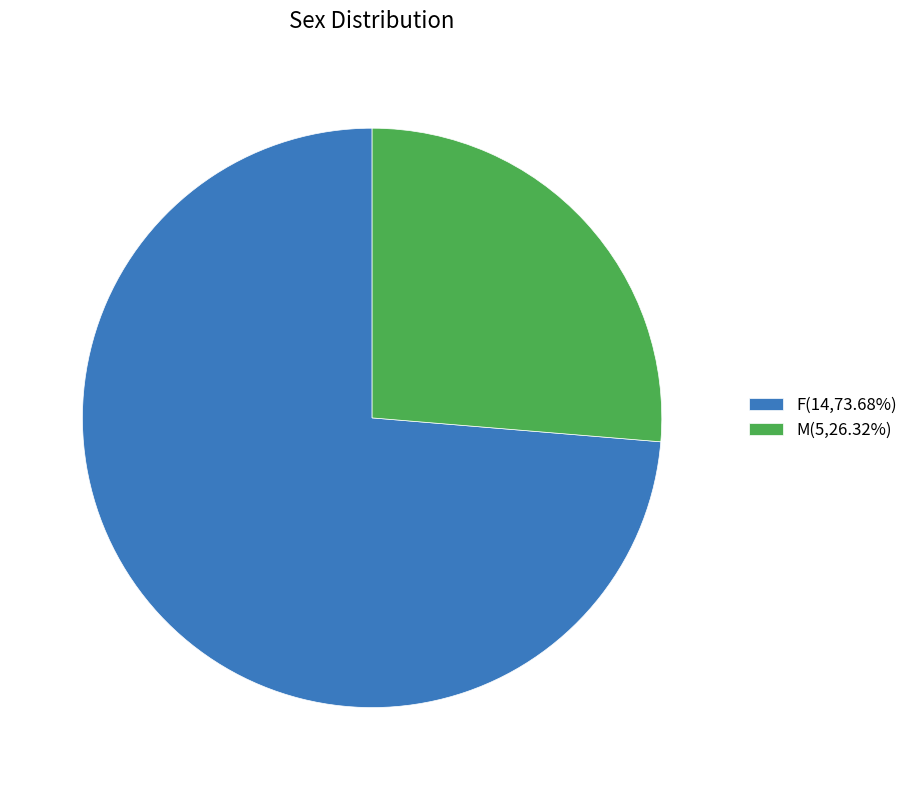

Does M(5,26.32%) account for over 50% of the chart?

No